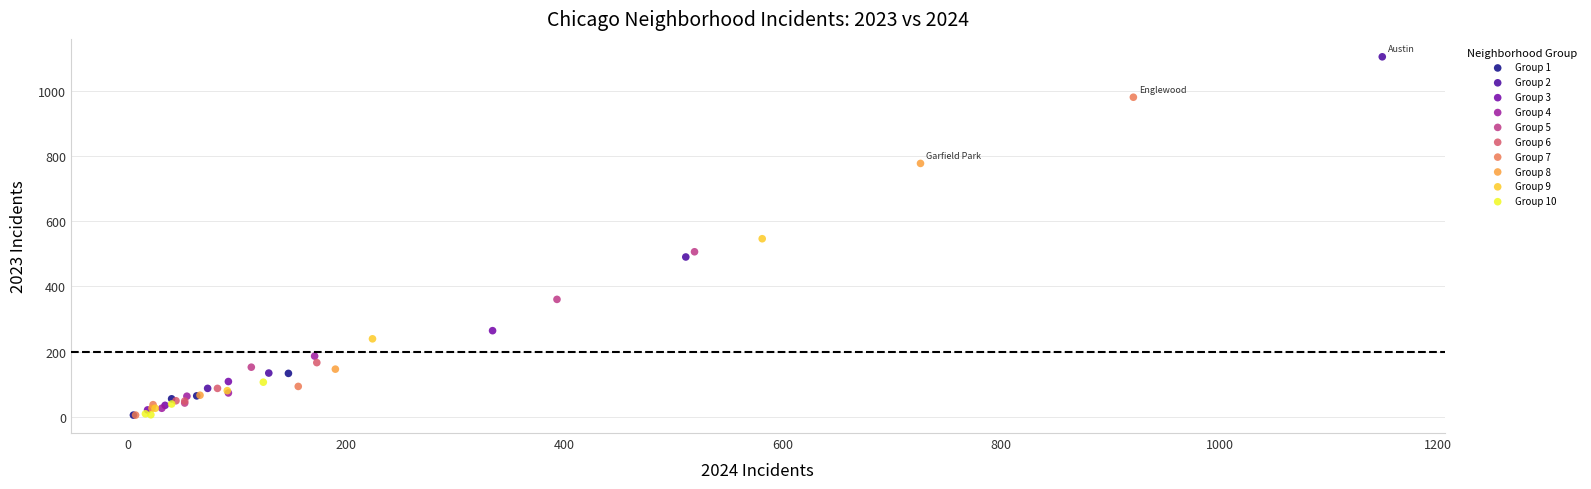

Which series reaches the maximum Y coordinate?

Group 2